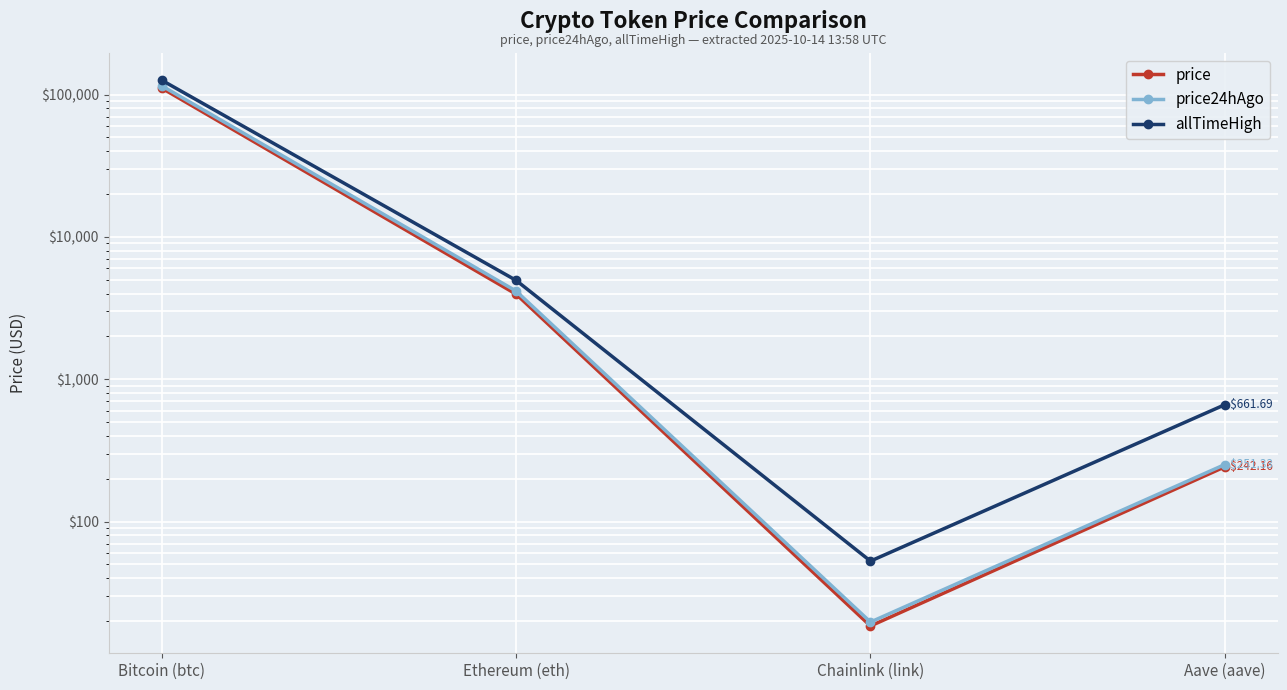

In price, how many points are lower than both neighbors (excluding endpoints)?

1